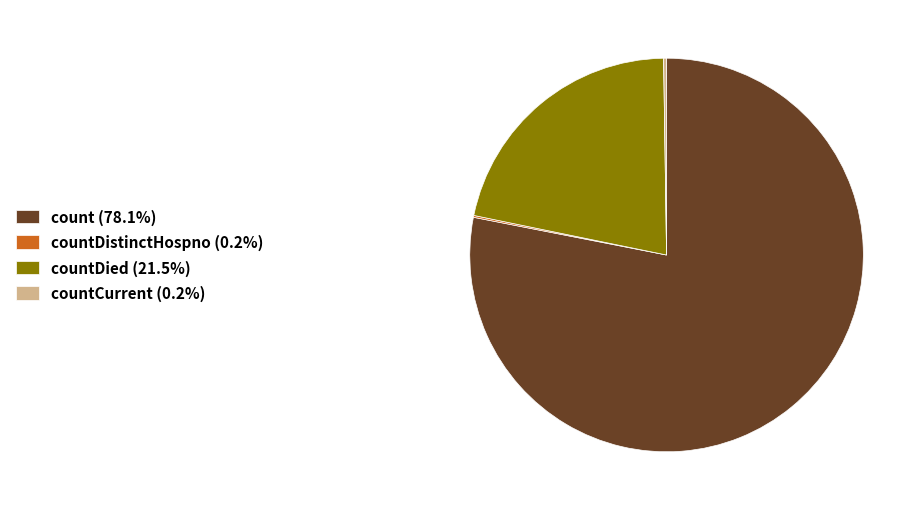

Does any single category account for the majority?

Yes